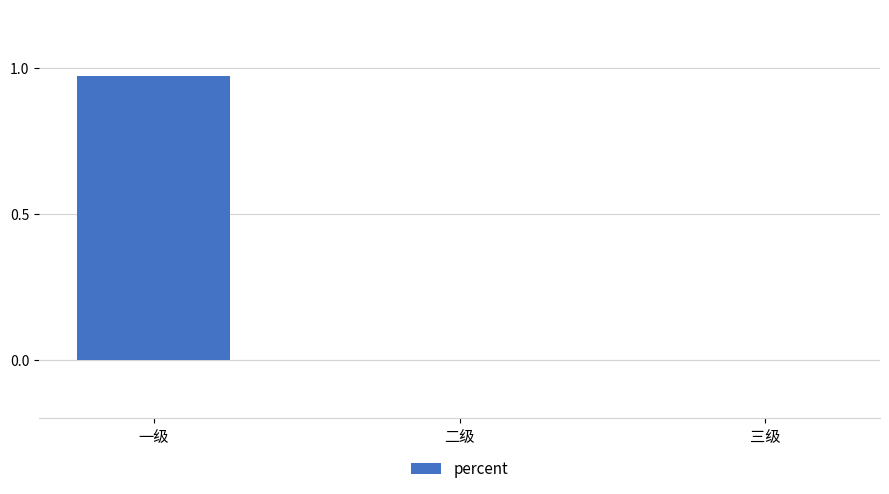

Are the bars grouped side by side (vs. stacked)?

No